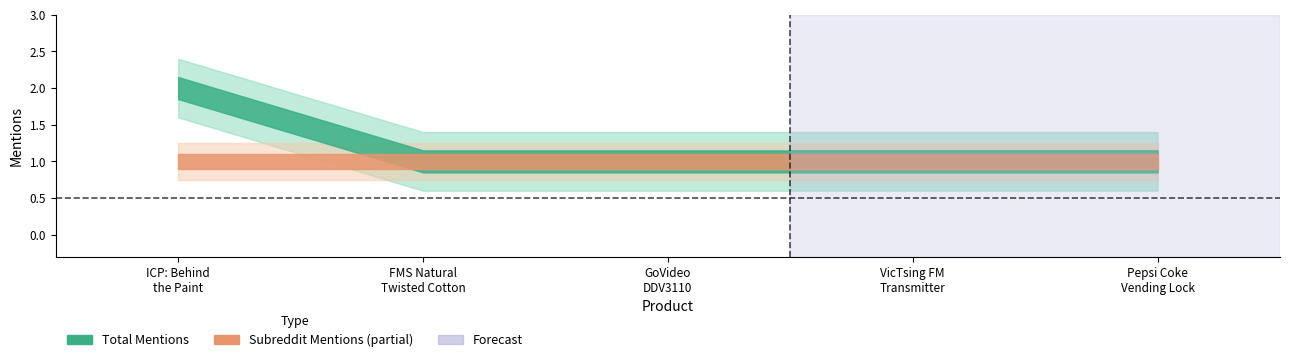

What is the sum of the subreddit_mentions values at ICP: Behind the Paint and Pepsi Coke Snack Vending Machine Lock?

2